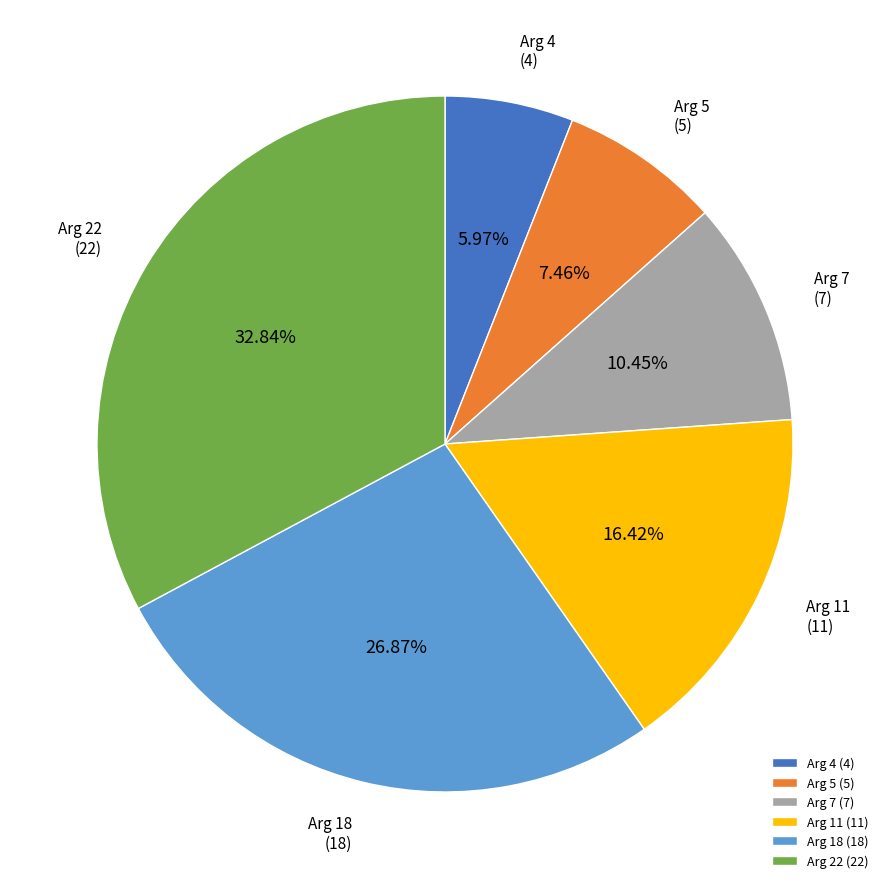

What is the largest slice in the pie chart?

Arg 22